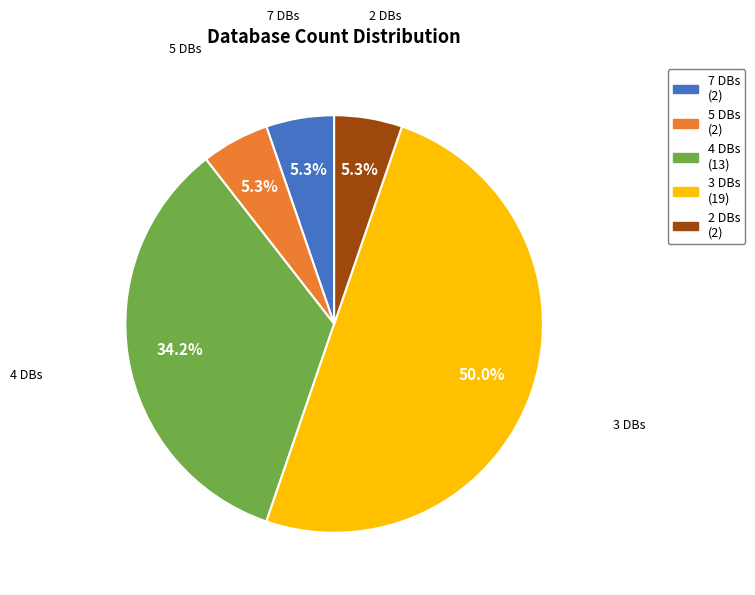

Does 2 DBs (2) account for over 50% of the chart?

No